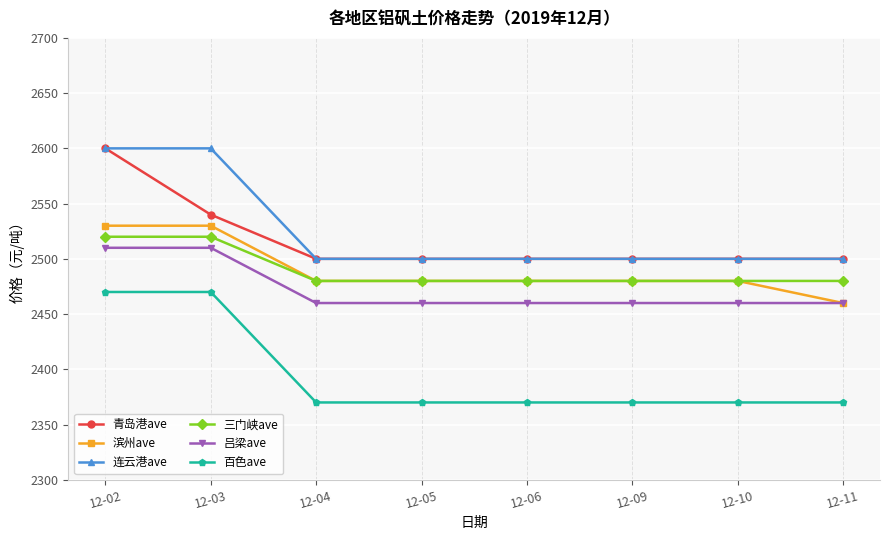

How many lines are shown in the chart?

6